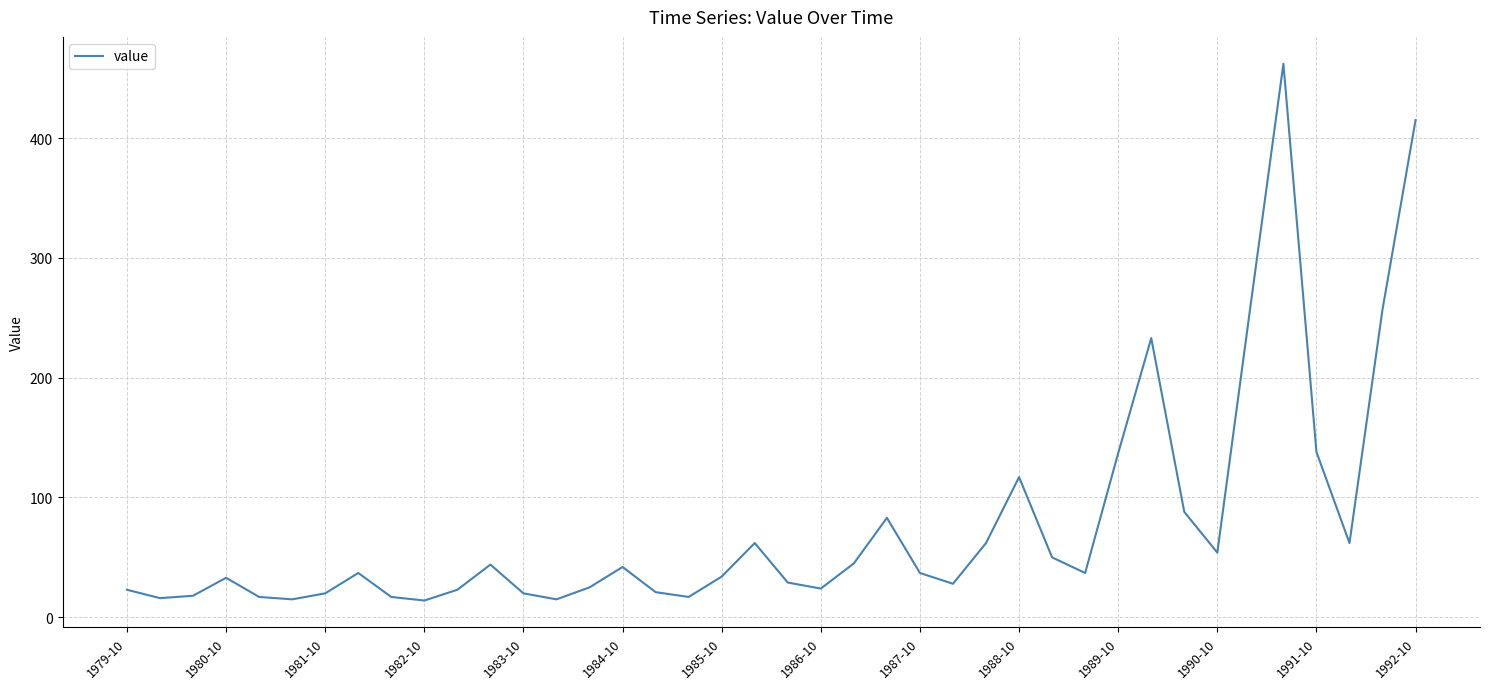

What is the minimum value shown in the chart?

14